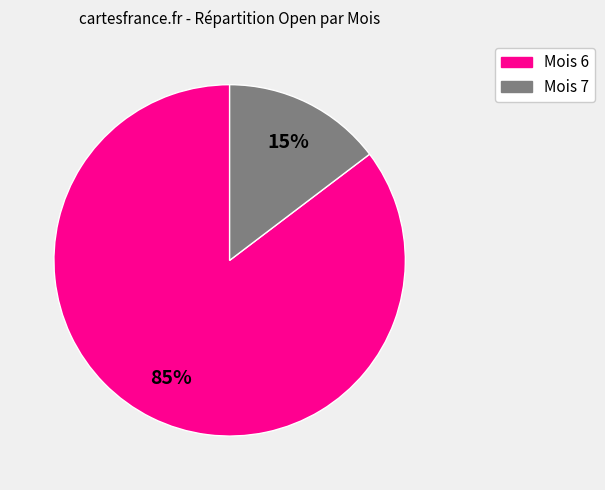

To the nearest percent, what is the average slice percentage?

50%